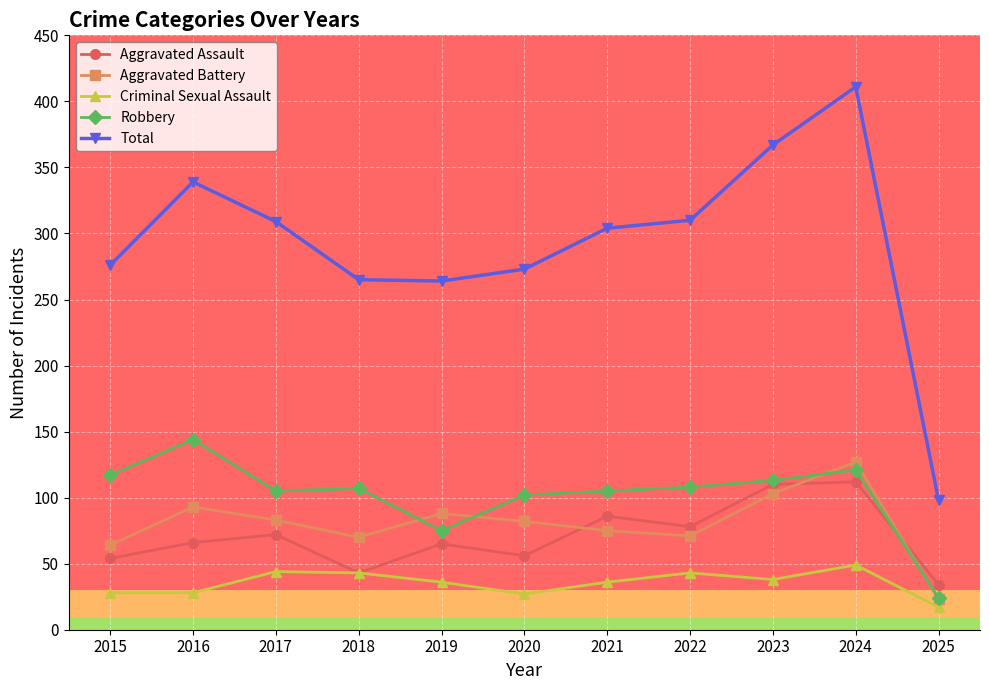

The value of Aggravated Assault at 2016 is 66. True or false?

True